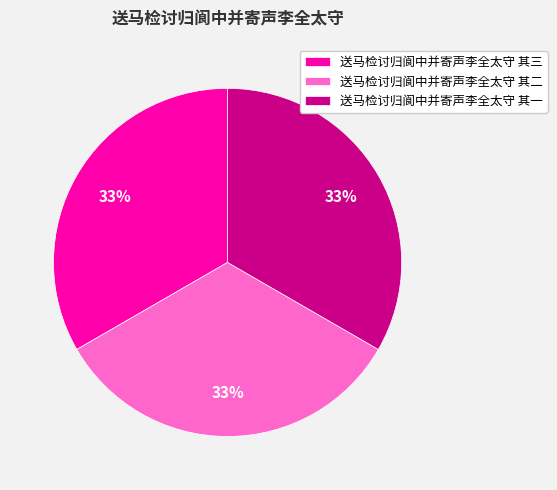

Combined, do 送马检讨归阆中并寄声李全太守 其三 and 送马检讨归阆中并寄声李全太守 其二 account for over 50%?

Yes